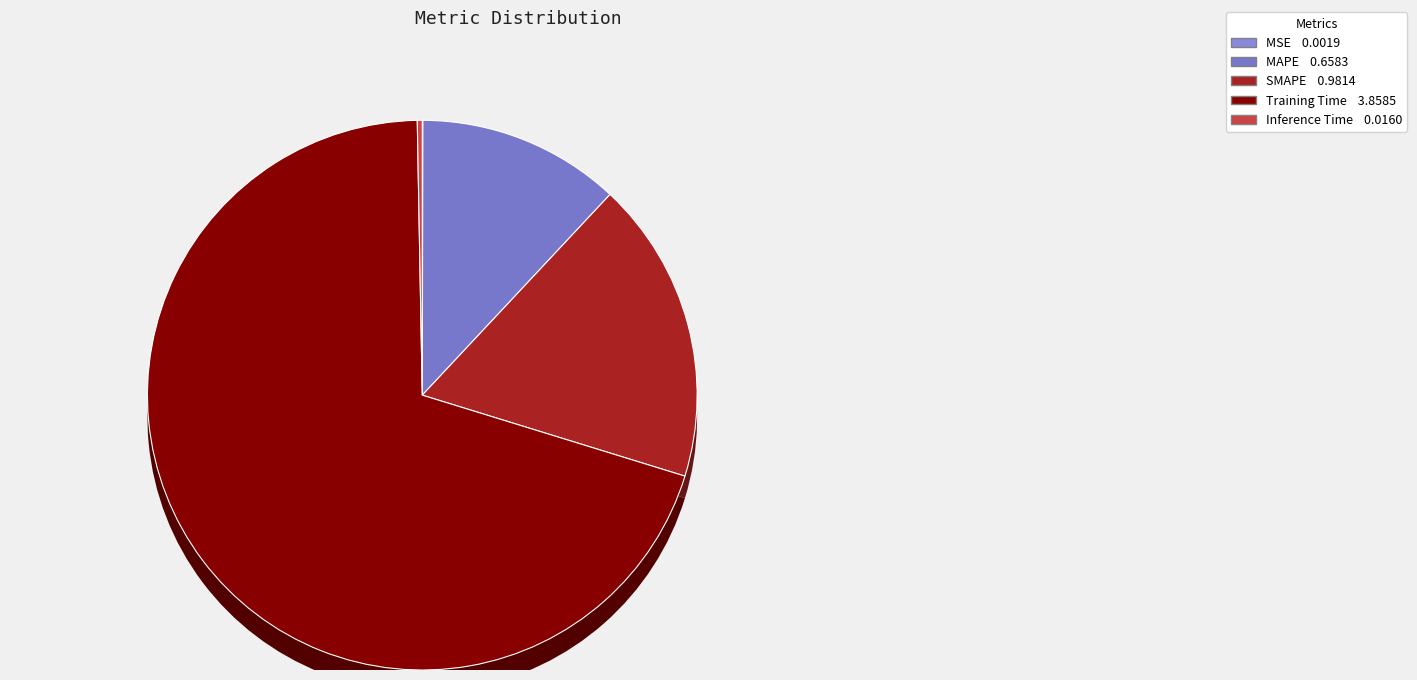

What is the smallest slice in the pie chart?

MSE